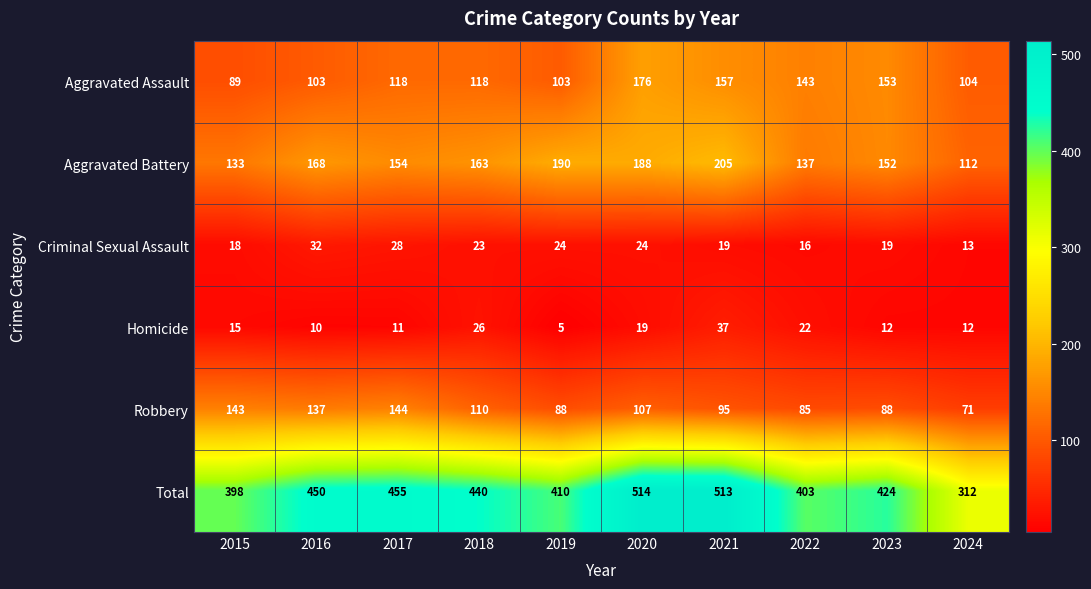

Which series has the widest spread of values?

Total